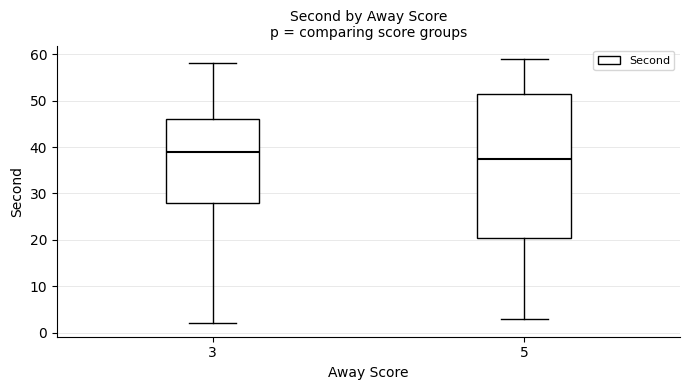

Comparing the boxes themselves (not the whiskers), which one is the tallest?

5